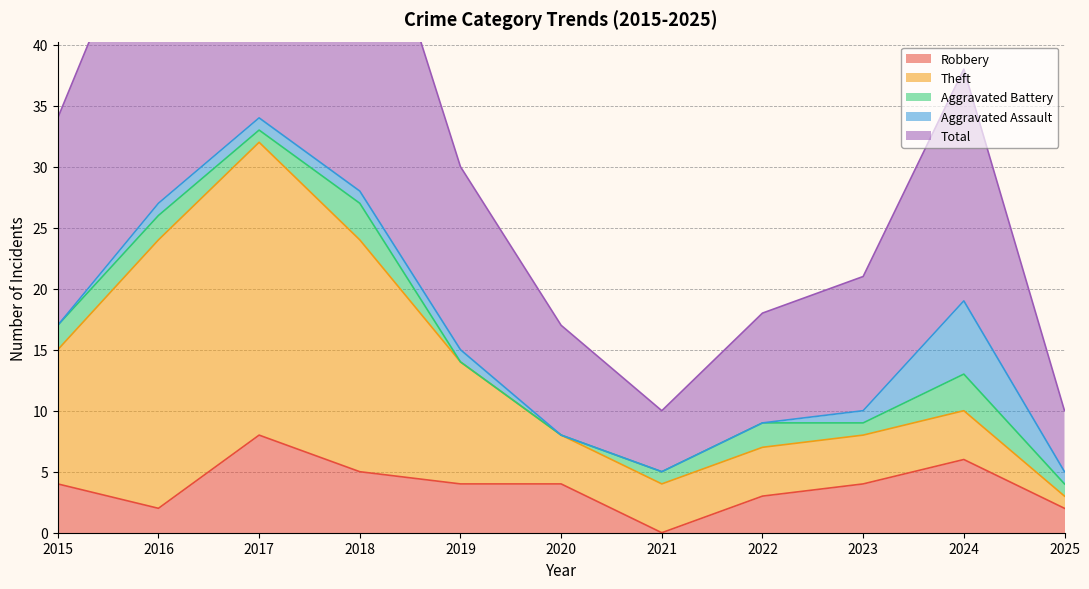

Reading left to right, what are all the values shown in this chart?

Robbery: 2015=4	2016=2	2017=8	2018=5	2019=4	2020=4	2021=0	2022=3	2023=4	2024=6	2025=2
Theft: 2015=11	2016=22	2017=24	2018=19	2019=10	2020=4	2021=4	2022=4	2023=4	2024=4	2025=1
Aggravated Battery: 2015=2	2016=2	2017=1	2018=3	2019=0	2020=0	2021=1	2022=2	2023=1	2024=3	2025=1
Aggravated Assault: 2015=0	2016=1	2017=1	2018=1	2019=1	2020=0	2021=0	2022=0	2023=1	2024=6	2025=1
Total: 2015=17	2016=27	2017=35	2018=28	2019=15	2020=9	2021=5	2022=9	2023=11	2024=19	2025=5